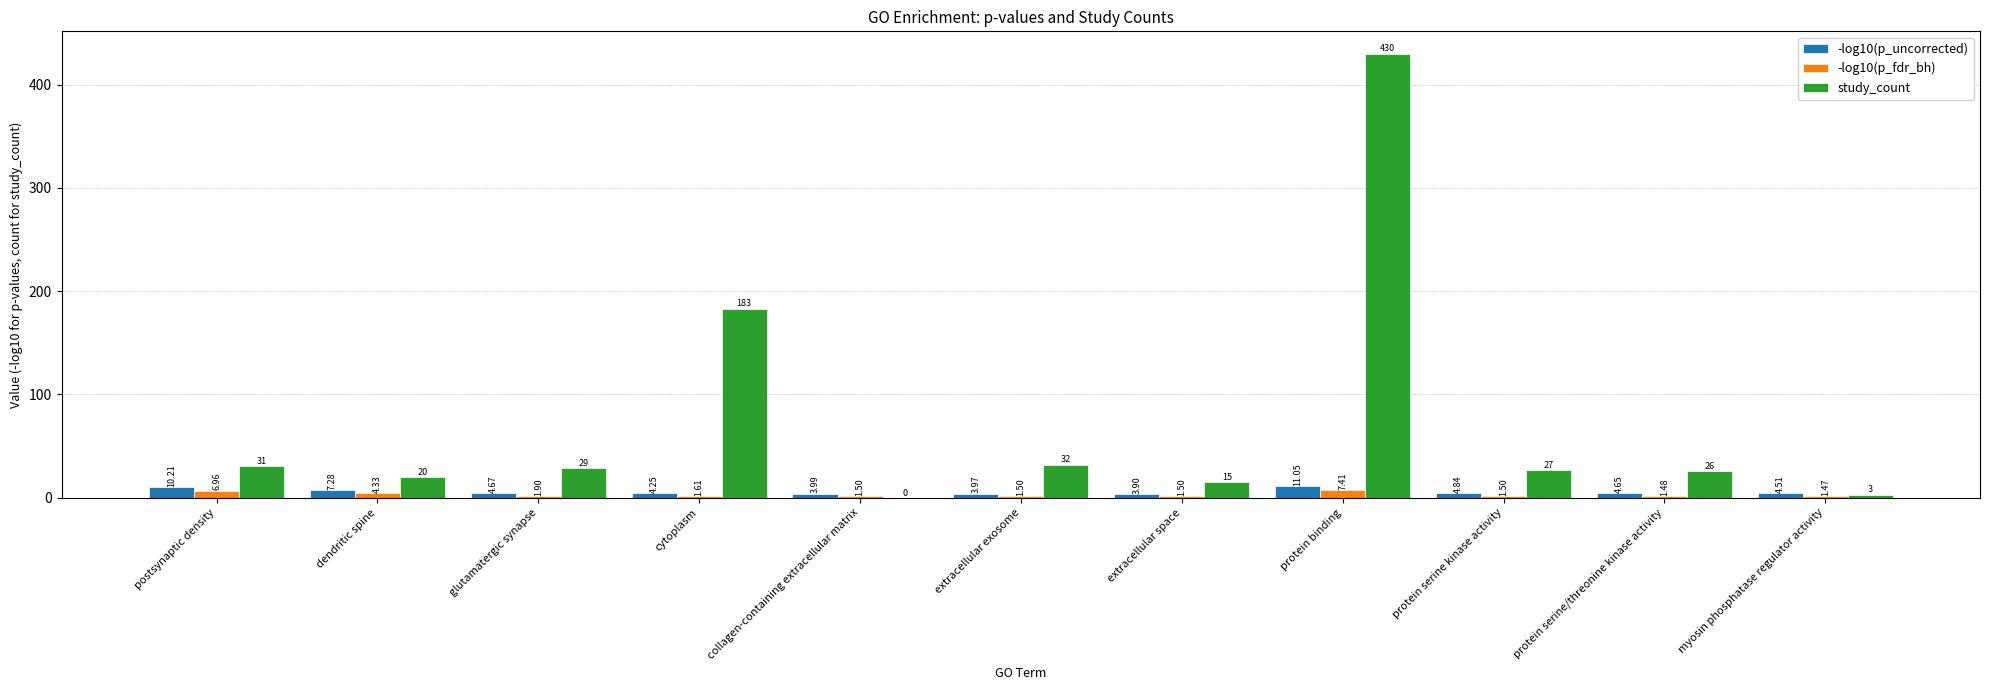

Which series has the widest spread of values?

study_count